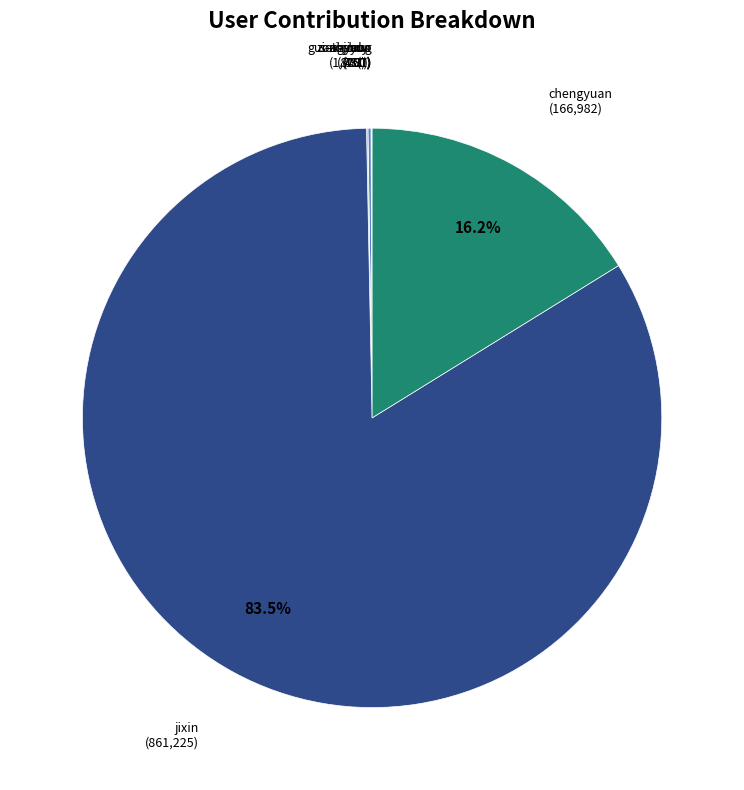

Which slice is the smallest?

gui-zi-jiang